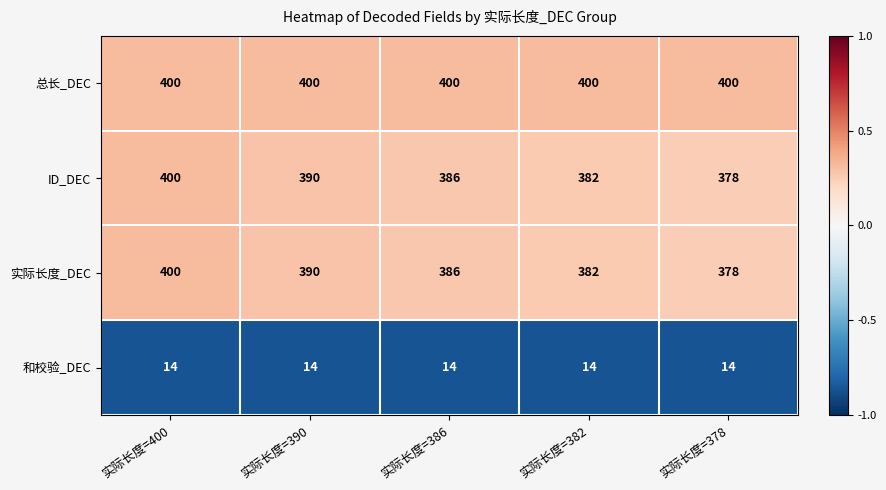

Which category has the highest value in the 实际长度_DEC series?

实际长度=400